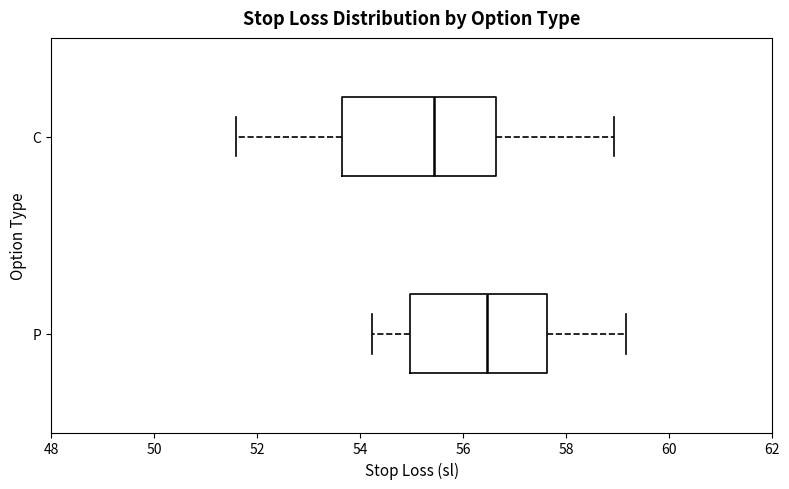

Reading bottom to top, read every box against the x-axis: the position of its median line, the range the box covers, and the ends of its whiskers. The values are not printed on the chart, so give them approximately, as read against the axis.

P: median 56.4, box 55.0 to 57.6, whiskers 54.2 to 59.2
C: median 55.4, box 53.6 to 56.6, whiskers 51.6 to 59.0